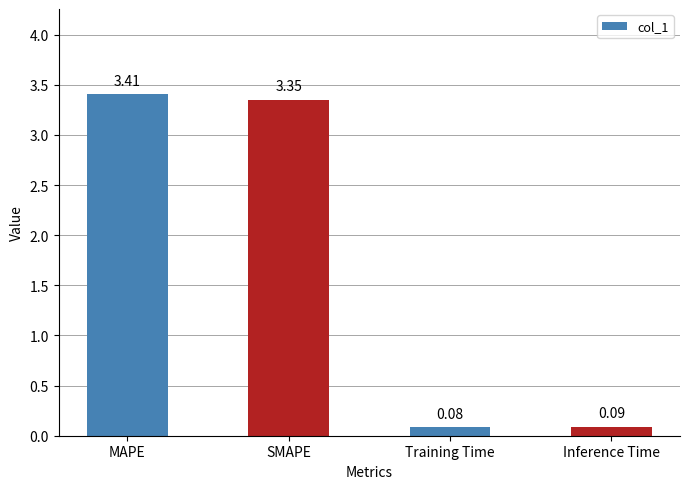

What is the sum of all values?

6.9